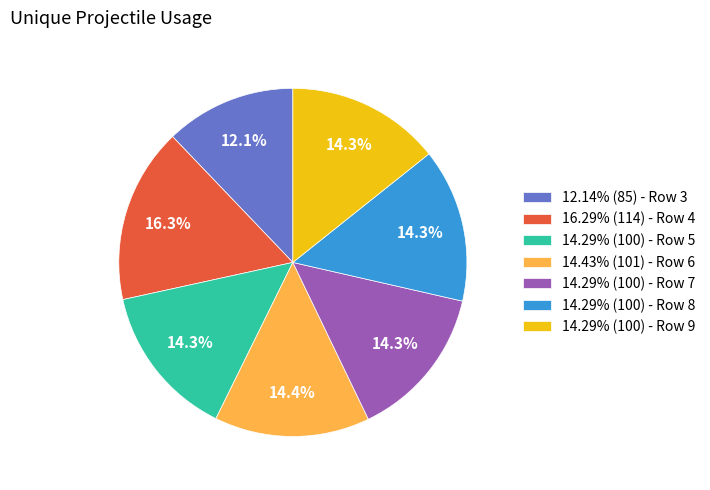

Combined, what portion of the pie is 14.29% (100) - Row 5 and 14.29% (100) - Row 9?

28.6%